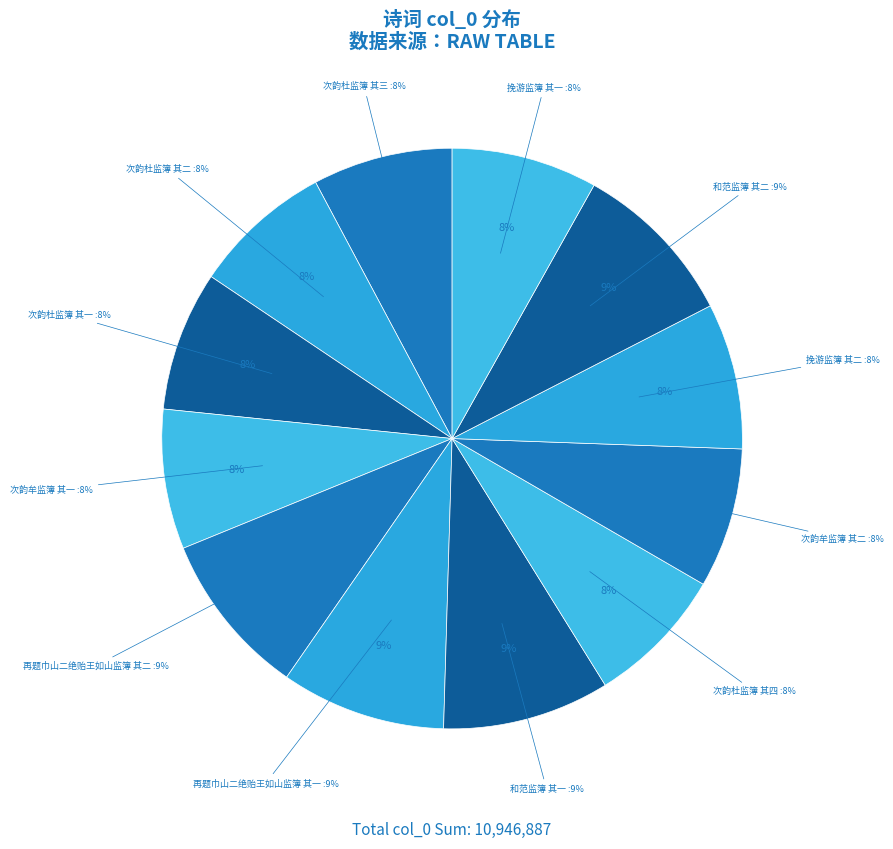

What is the smallest slice in the pie chart?

次韵牟监簿 其一